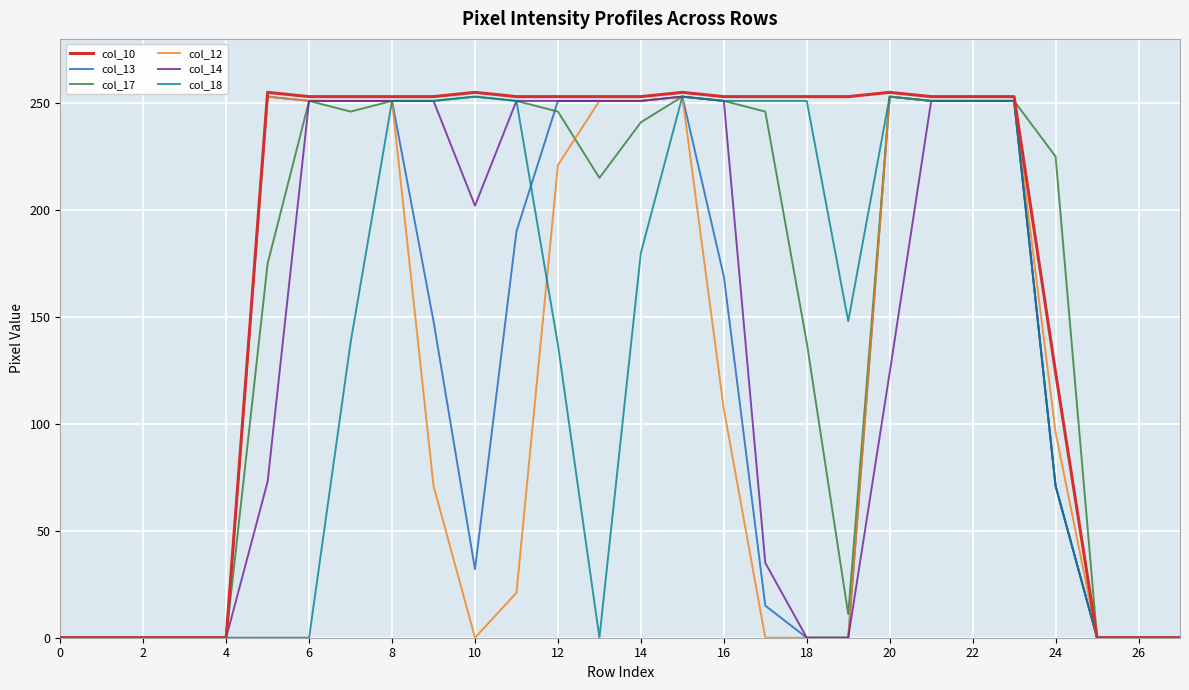

Which series has the widest spread of values?

col_10